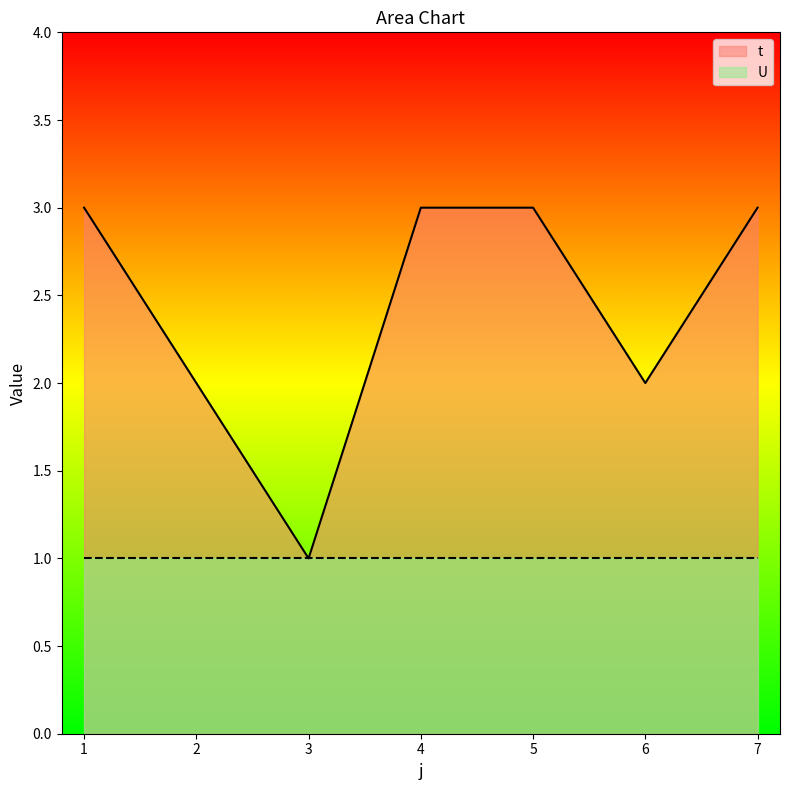

Rank the categories by value from lowest to highest.

3, 2, 6, 1, 4, 5, 7